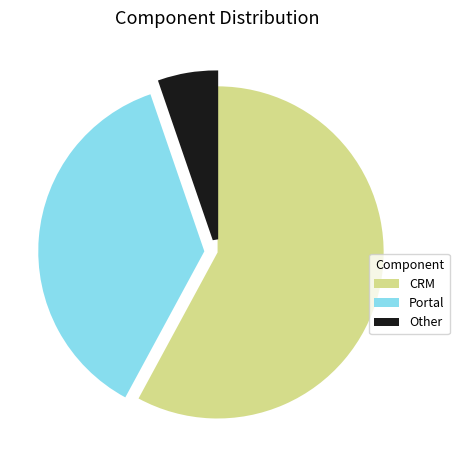

Which has a higher value, CRM or Other?

CRM